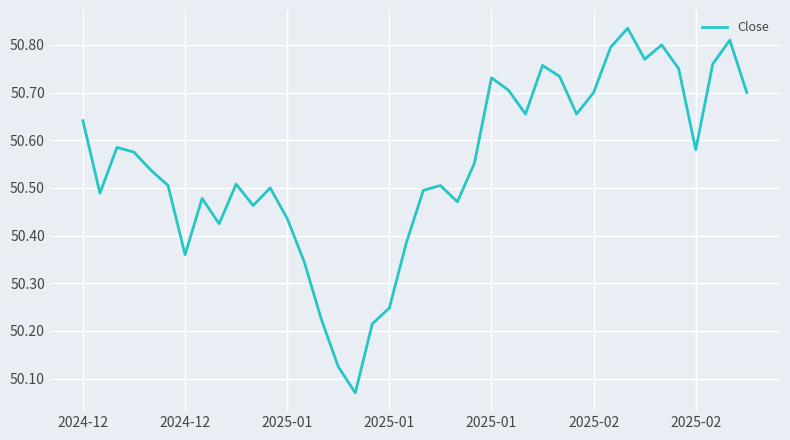

What is the difference between the maximum and minimum values?

0.8